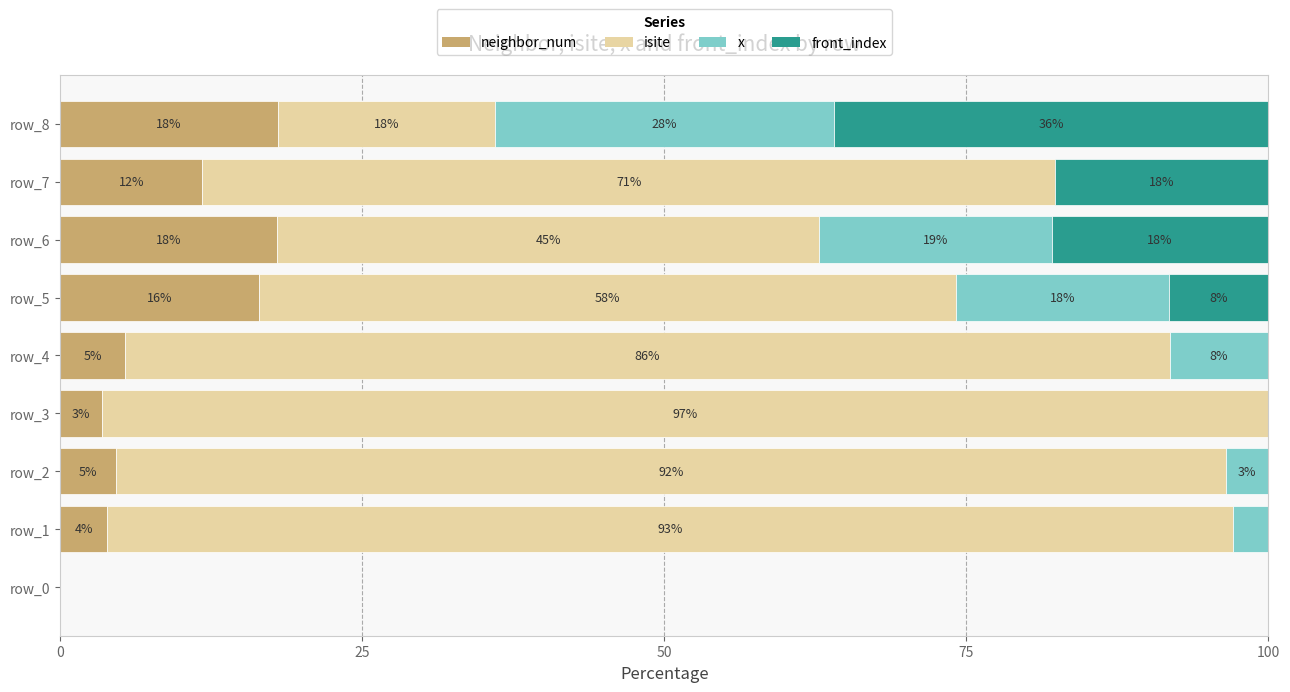

What is the highest value of the neighbor_num series?

18.0